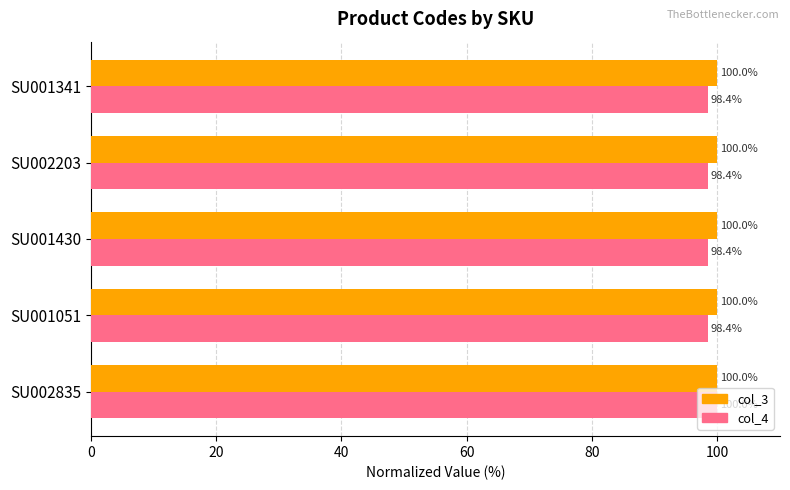

True or false: col_4 has a value of 170.5 at SU002835.

False